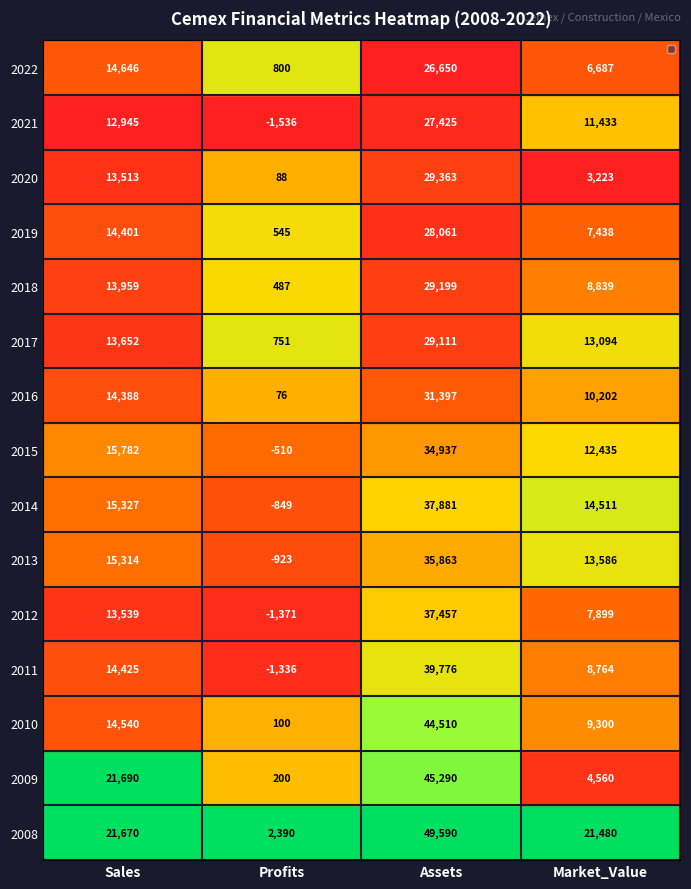

What is the difference between the second highest and minimum values in the 2018 series?

13472